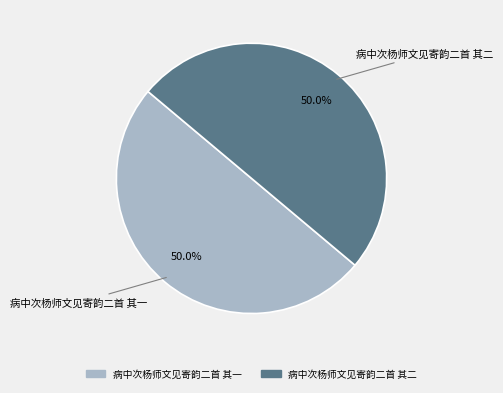

What is the ratio of the value at 病中次杨师文见寄韵二首 其一 to the value at 病中次杨师文见寄韵二首 其二?

1.0